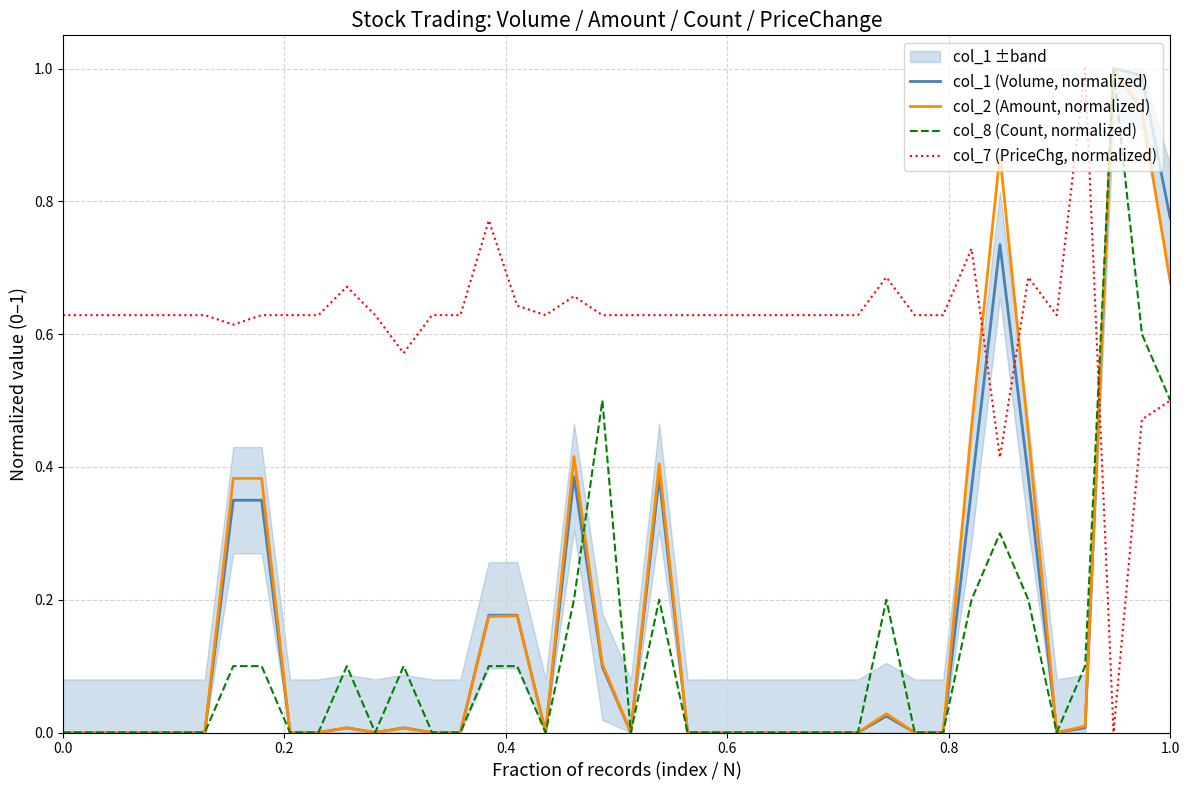

Rank the series by their maximum value, from lowest to highest.

col_1 (Volume, normalized), col_2 (Amount, normalized), col_8 (Count, normalized), col_7 (PriceChg, normalized)